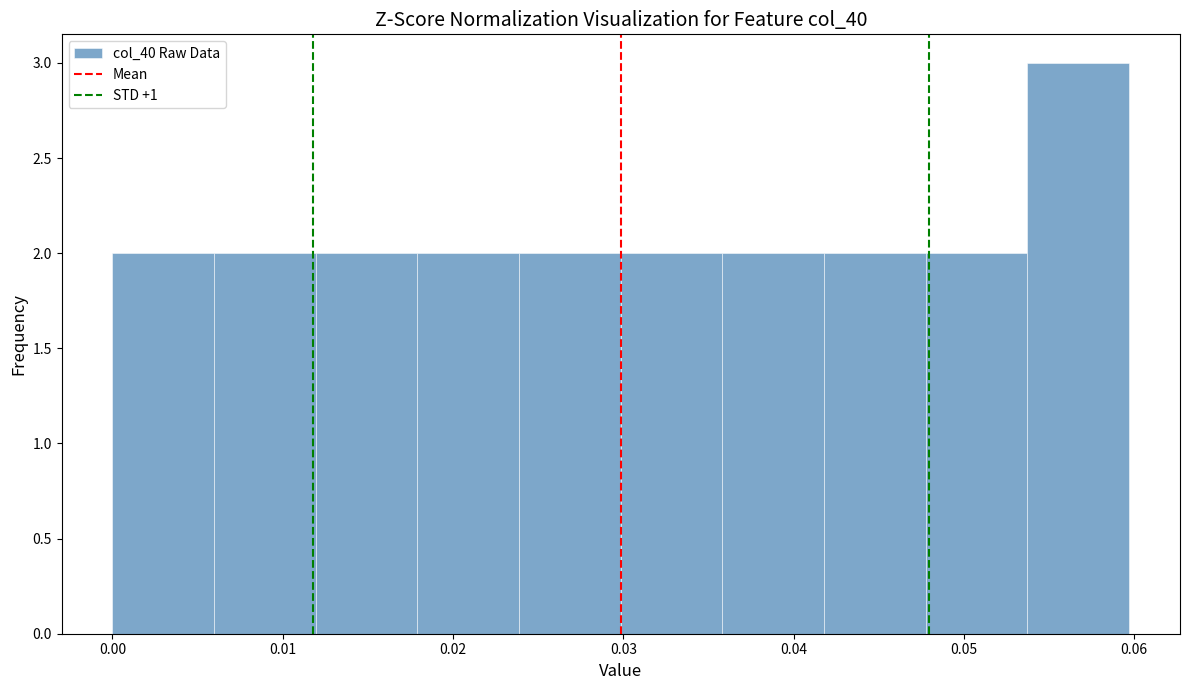

Reading left to right, transcribe this chart: for each bar, give the range it covers on the x-axis and its height. Neither the bar edges nor the heights are printed on the chart, so give them approximately, as read against the axes.

0.000 to 0.006: 2
0.006 to 0.012: 2
0.012 to 0.018: 2
0.018 to 0.024: 2
0.024 to 0.030: 2
0.030 to 0.036: 2
0.036 to 0.042: 2
0.042 to 0.048: 2
0.048 to 0.054: 2
0.054 to 0.060: 3